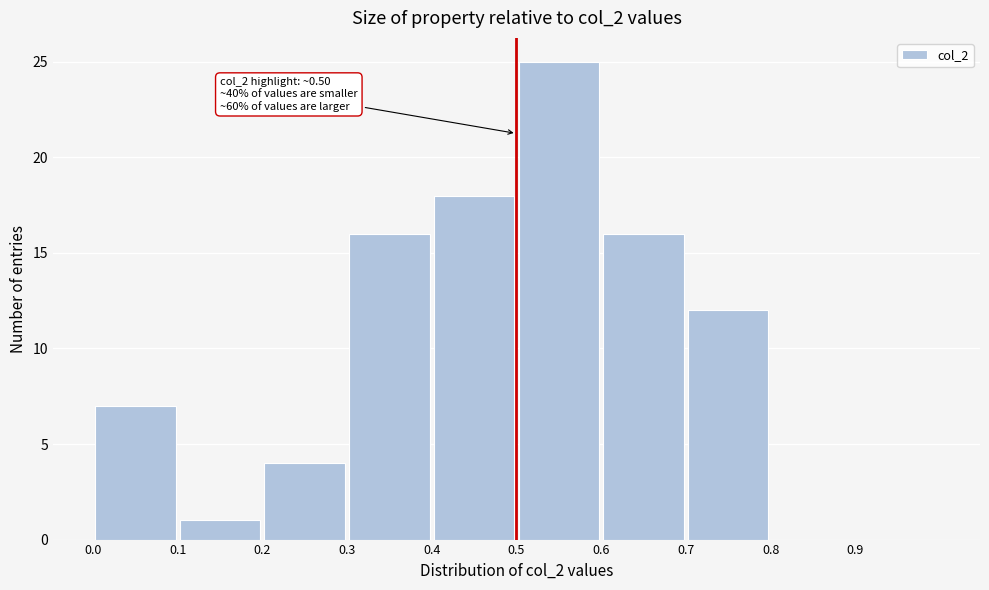

Over which range of the x-axis is the bar tallest?

0.5 to 0.6